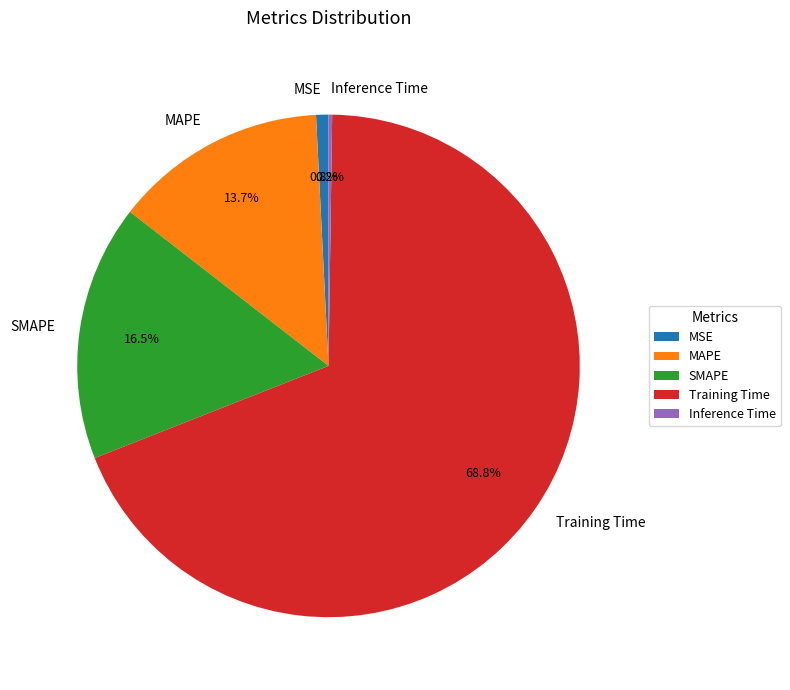

How much of the chart is everything except MAPE?

86.3%